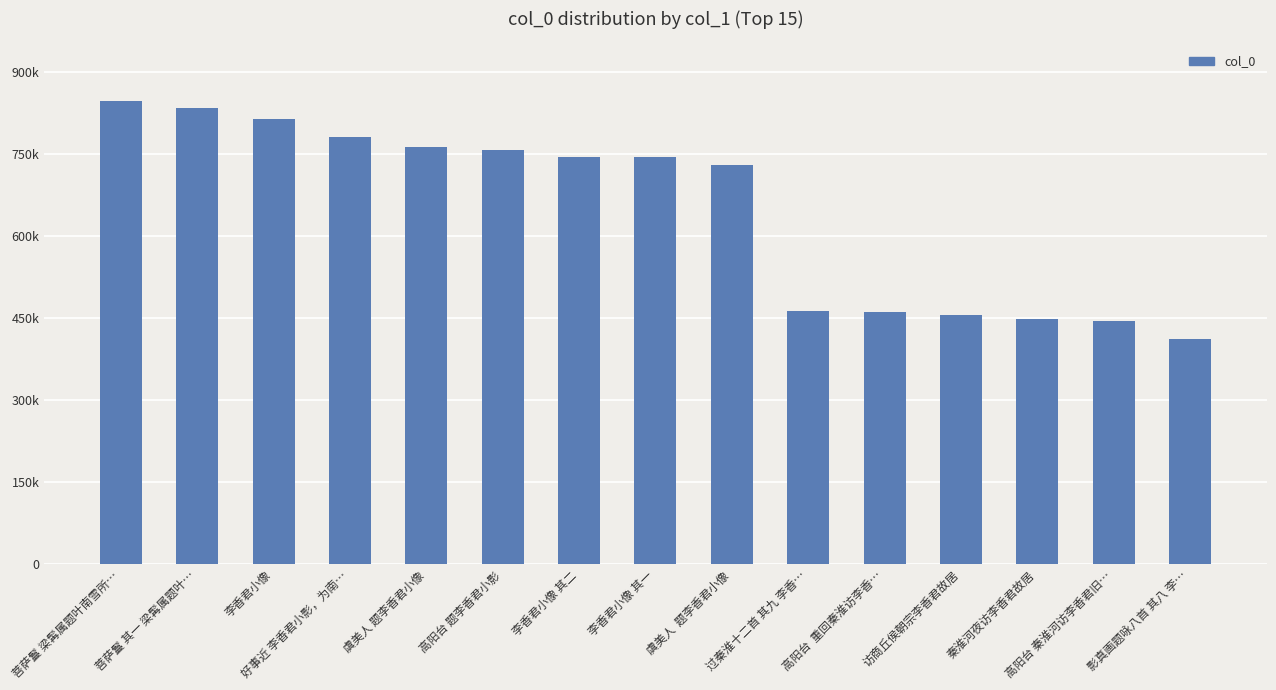

Are the bars horizontal?

No